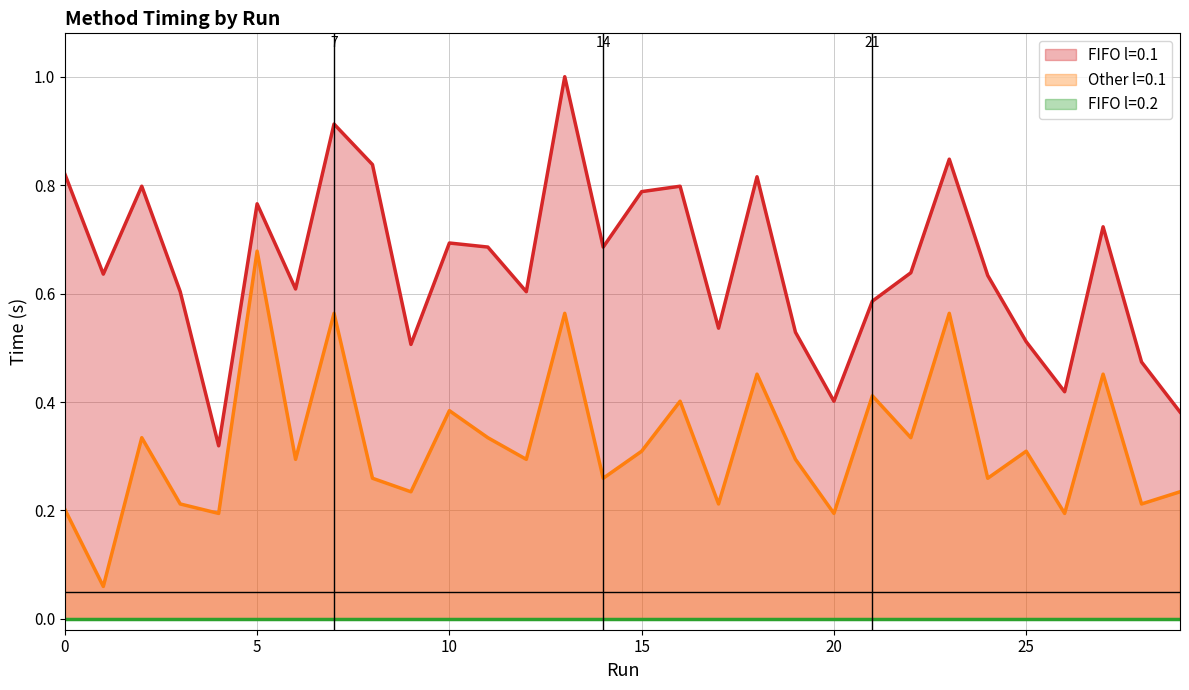

Where is the first local minimum for FIFO l=0.1?

1